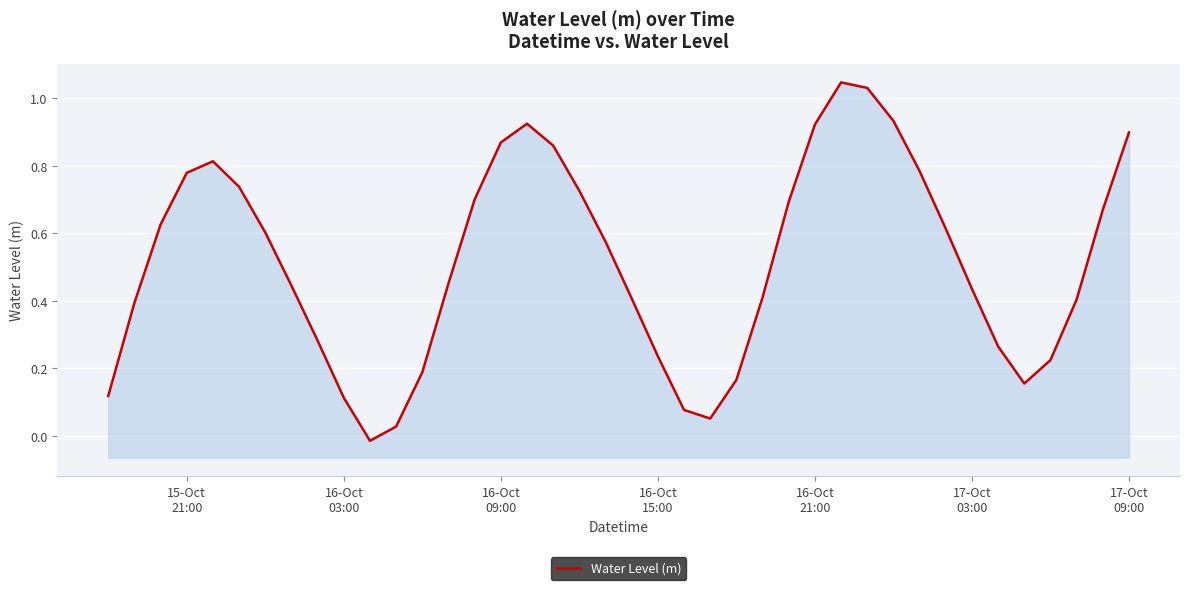

How many lines are shown in the chart?

1